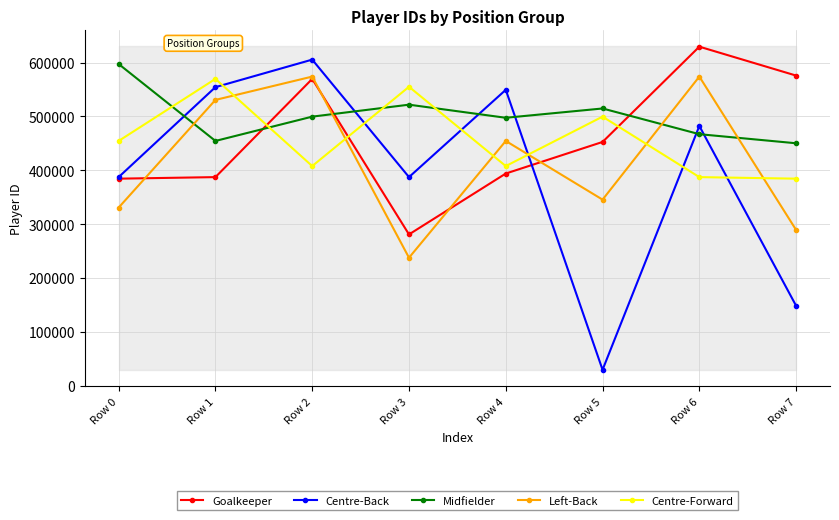

Which label corresponds to the largest value in the chart?

Row 6